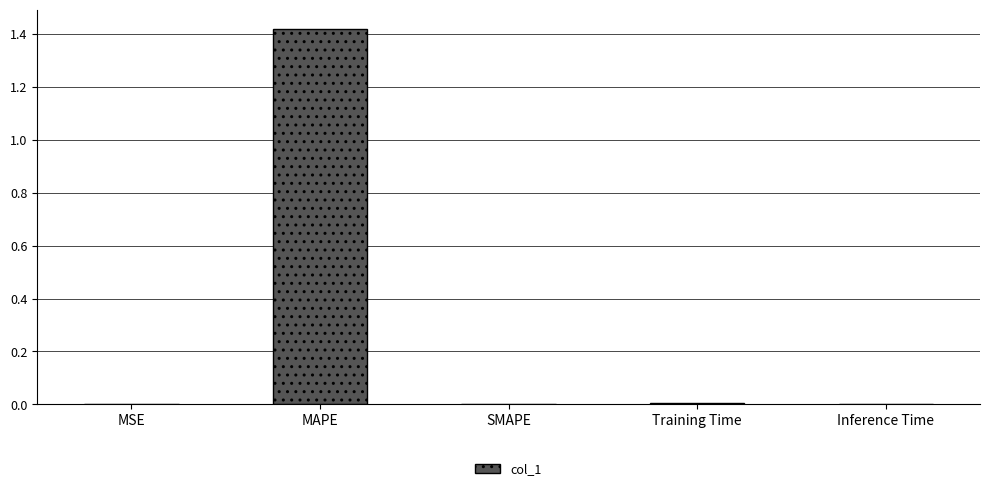

Which has a higher value, Training Time or MAPE?

MAPE